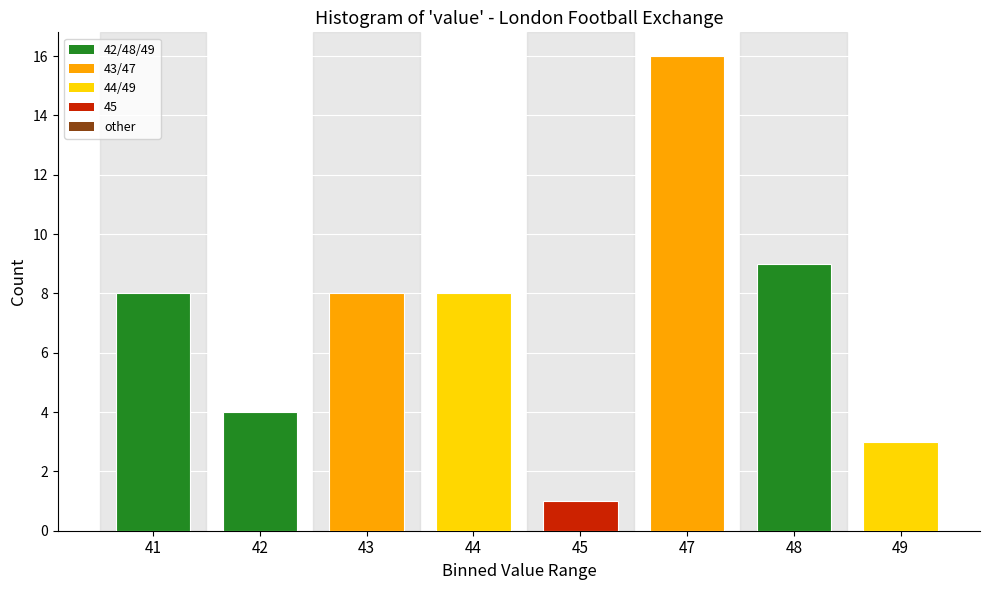

Reading left to right, what are all the values shown in this chart?

41=8	42=4	43=8	44=8	45=1	47=16	48=9	49=3